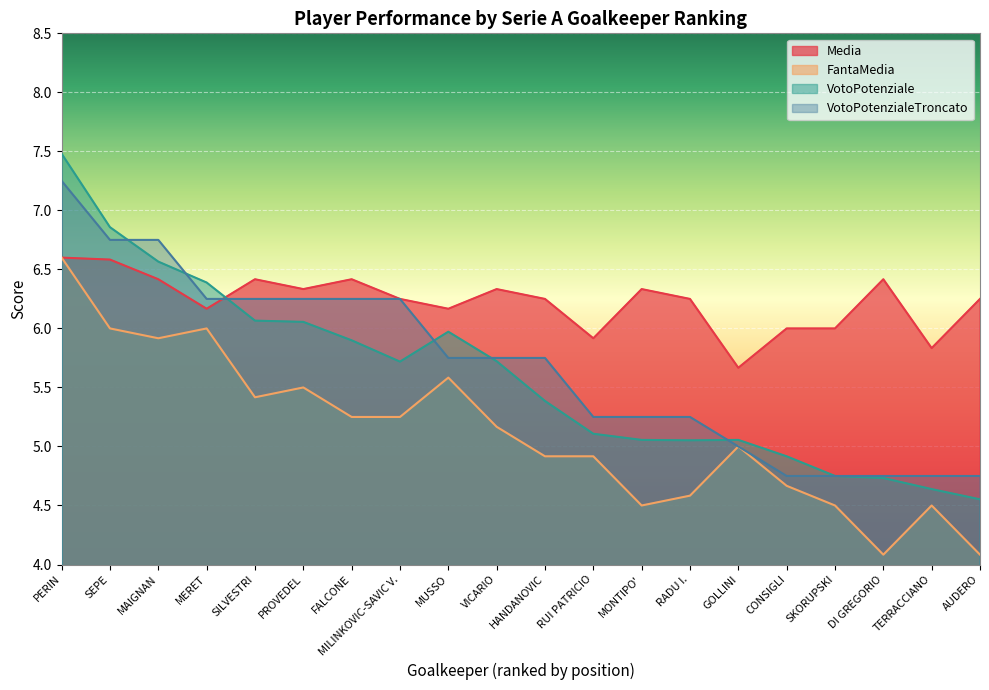

How many values in the VotoPotenzialeTroncato series are below 5?

5